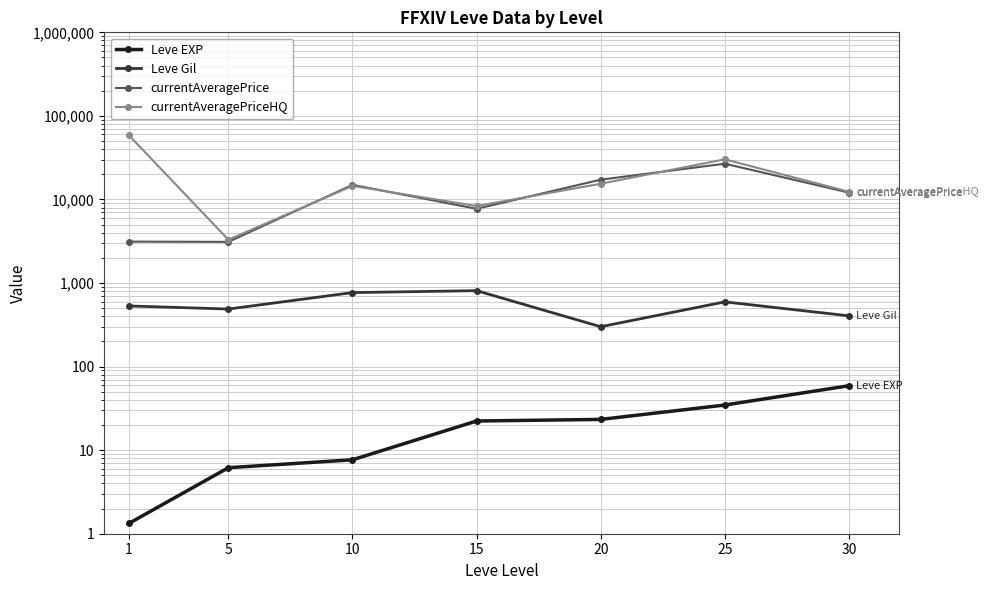

At which category is the sum across all series the highest?

1